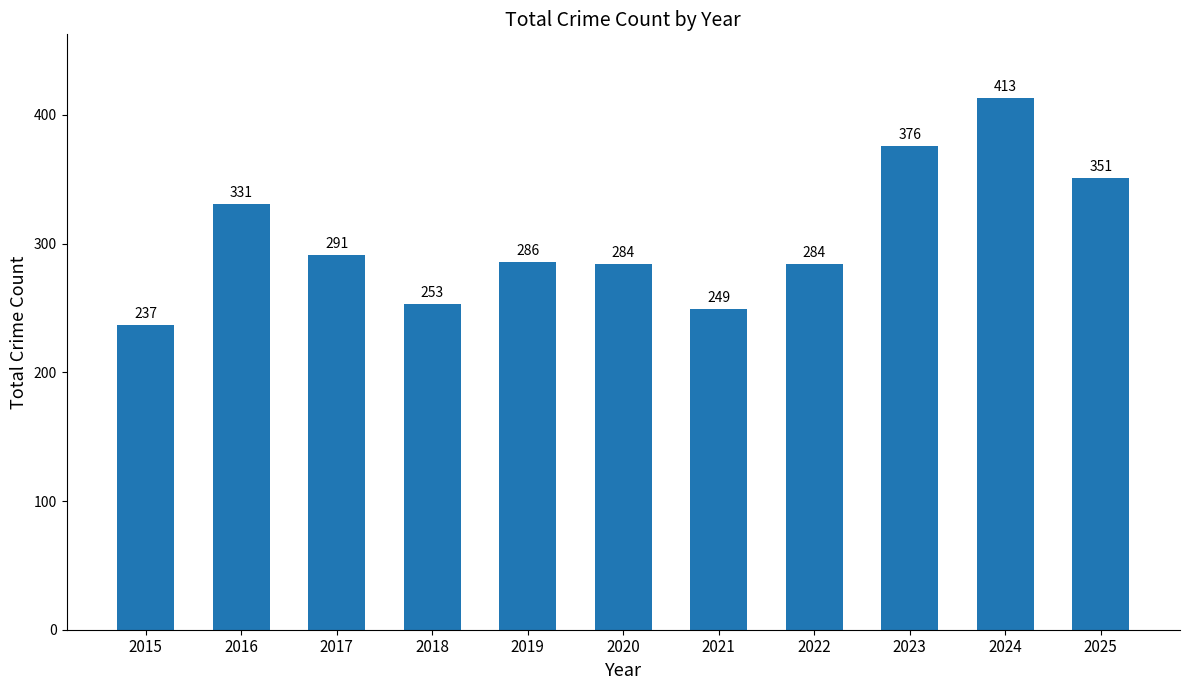

How many values are below 286?

5